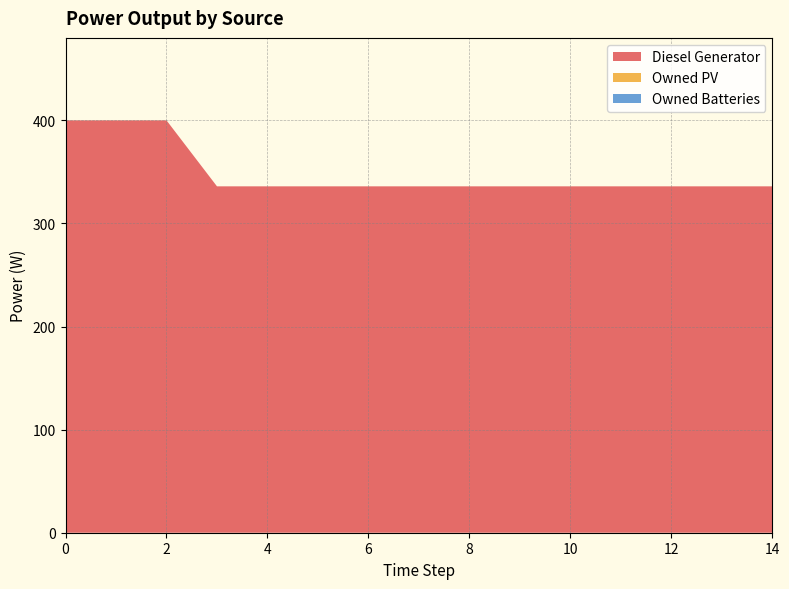

Reading left to right, list all the values displayed in this chart.

Diesel Generator: 0=400	1=400	2=400	3=336	4=336	5=336	6=336	7=336	8=336	9=336	10=336	11=336	12=336	13=336	14=336
Owned PV: 0=0	1=0	2=0	3=0	4=0	5=0	6=0	7=0	8=0	9=0	10=0	11=0	12=0	13=0	14=0
Owned Batteries: 0=0	1=0	2=0	3=0	4=0	5=0	6=0	7=0	8=0	9=0	10=0	11=0	12=0	13=0	14=0